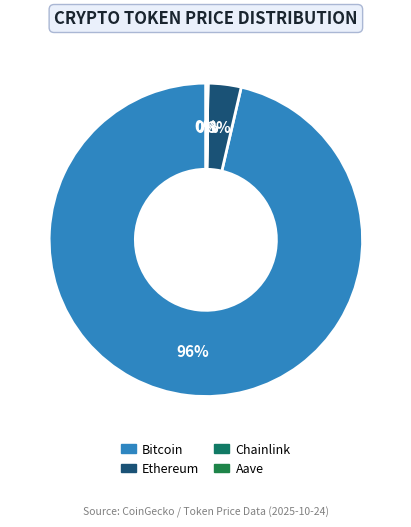

Does Bitcoin represent more than half of the total?

Yes